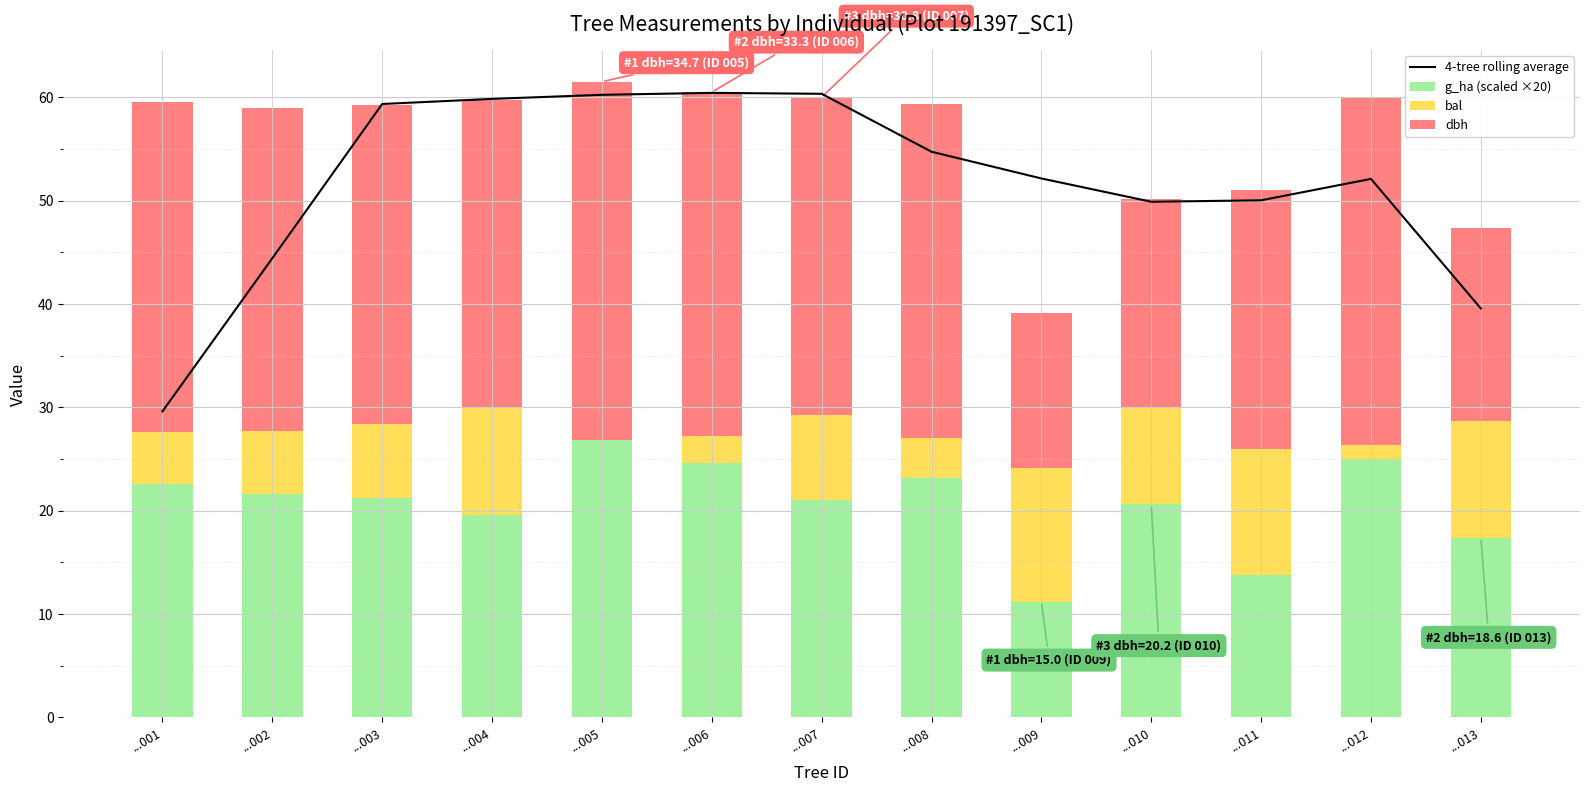

At which label does dbh first exceed 30?

...001